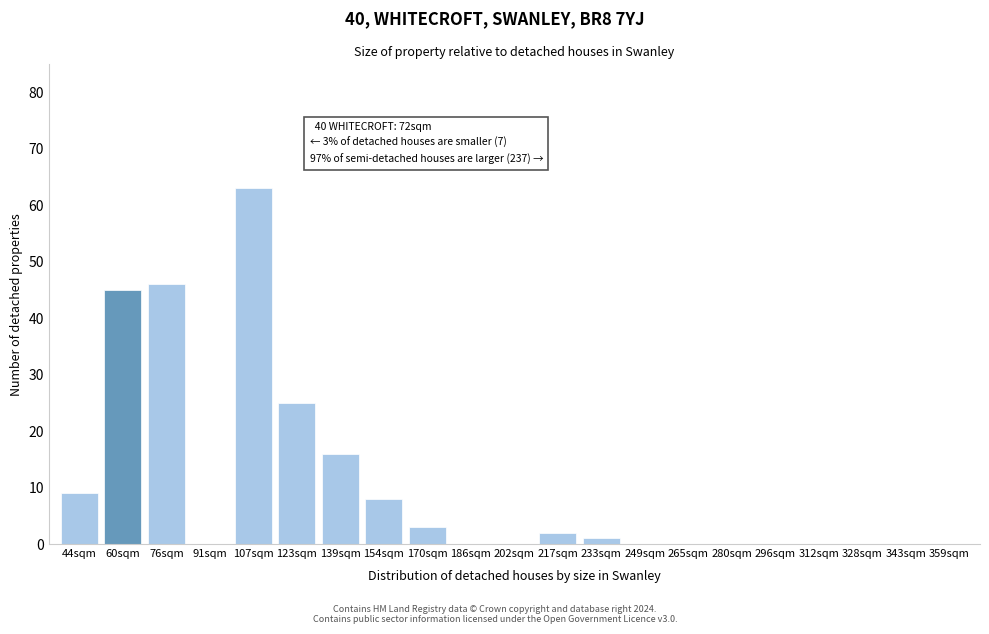

Reading left to right, list all the values displayed in this chart.

44sqm=9	60sqm=45	76sqm=46	91sqm=0	107sqm=63	123sqm=25	139sqm=16	154sqm=8	170sqm=3	186sqm=0	202sqm=0	217sqm=2	233sqm=1	249sqm=0	265sqm=0	280sqm=0	296sqm=0	312sqm=0	328sqm=0	343sqm=0	359sqm=0